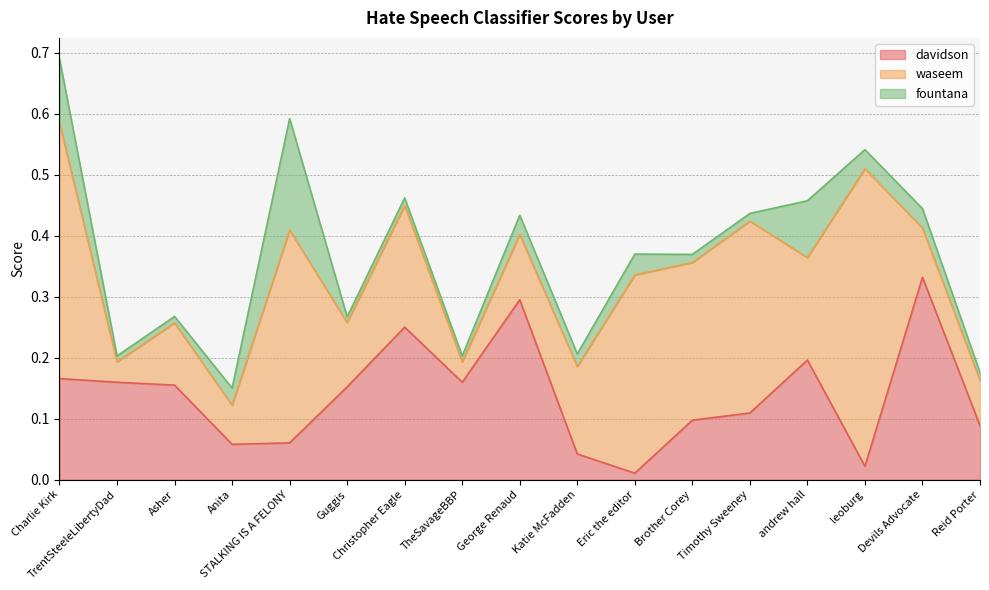

Reading left to right, what are all the values shown in this chart?

davidson: Charlie Kirk=0.2	TrentSteeleLibertyDad=0.2	Asher=0.2	Anita=0.1	STALKING IS A FELONY=0.1	Guggis=0.2	Christopher Eagle=0.3	TheSavageBBP=0.2	George Renaud=0.3	Katie McFadden=0.0	Eric the editor=0.0	Brother Corey=0.1	Timothy Sweeney=0.1	andrew hall=0.2	leoburg=0.0	Devils Advocate=0.3	Reid Porter=0.1
waseem: Charlie Kirk=0.4	TrentSteeleLibertyDad=0.0	Asher=0.1	Anita=0.1	STALKING IS A FELONY=0.3	Guggis=0.1	Christopher Eagle=0.2	TheSavageBBP=0.0	George Renaud=0.1	Katie McFadden=0.1	Eric the editor=0.3	Brother Corey=0.3	Timothy Sweeney=0.3	andrew hall=0.2	leoburg=0.5	Devils Advocate=0.1	Reid Porter=0.1
fountana: Charlie Kirk=0.1	TrentSteeleLibertyDad=0.0	Asher=0.0	Anita=0.0	STALKING IS A FELONY=0.2	Guggis=0.0	Christopher Eagle=0.0	TheSavageBBP=0.0	George Renaud=0.0	Katie McFadden=0.0	Eric the editor=0.0	Brother Corey=0.0	Timothy Sweeney=0.0	andrew hall=0.1	leoburg=0.0	Devils Advocate=0.0	Reid Porter=0.0